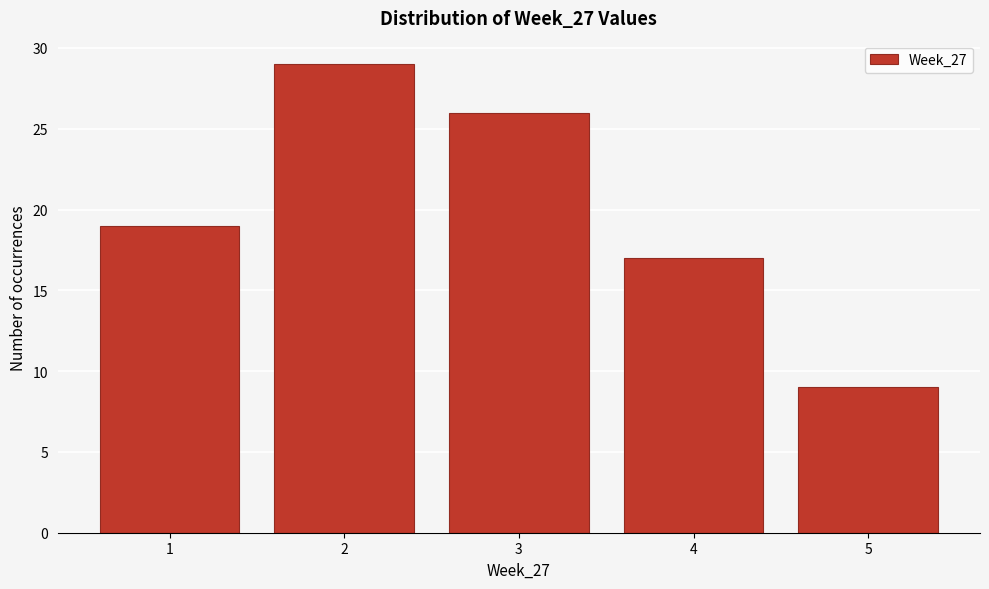

Reading right to left, what are all the values shown in this chart?

5=9	4=17	3=26	2=29	1=19